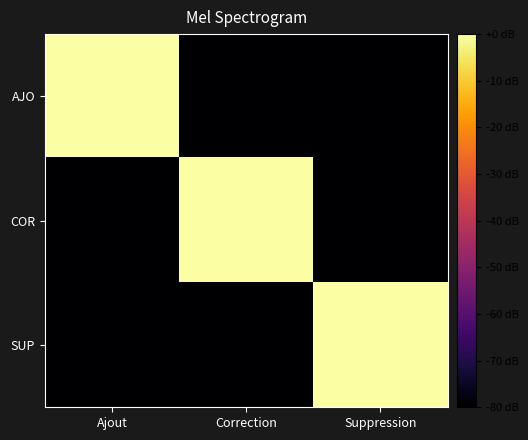

What is the smallest value displayed?

-80